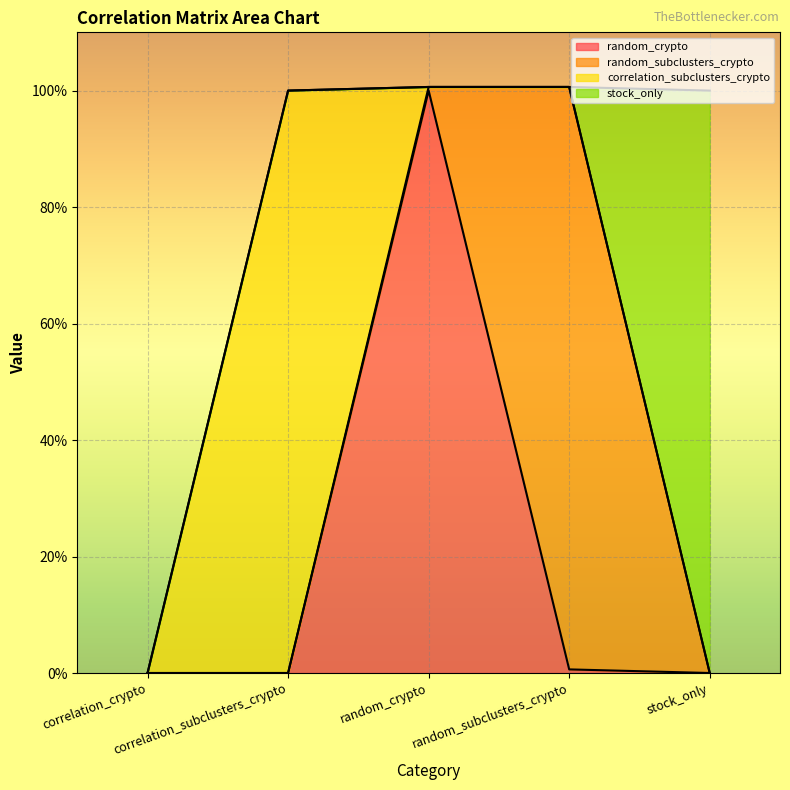

At how many categories does at least one series exceed 0?

4